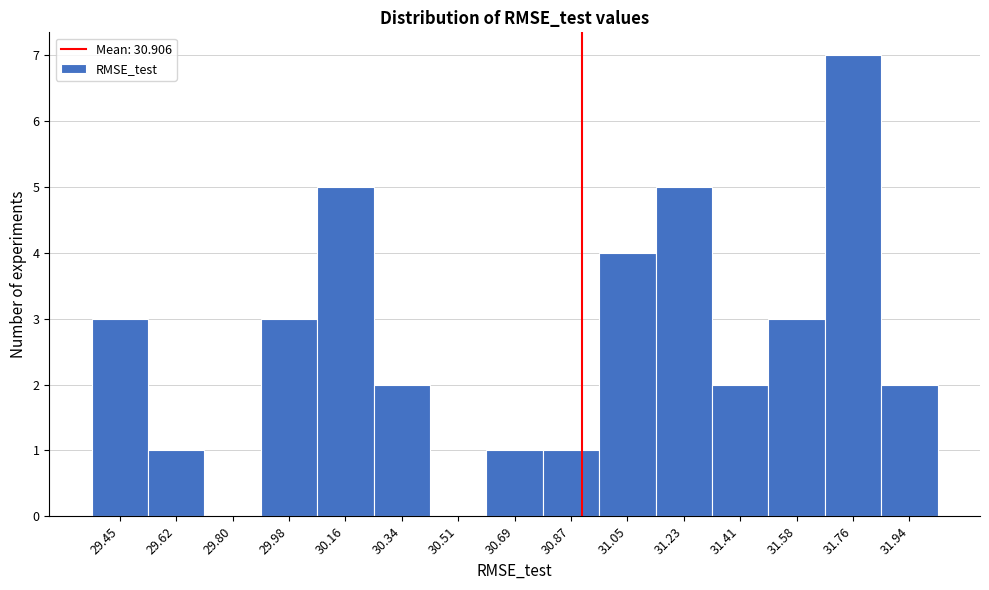

Reading left to right, list every bar in this chart as the range it spans on the x-axis followed by its height. Neither the bar edges nor the heights are printed on the chart, so give them approximately, as read against the axes.

29.36 to 29.54: 3
29.54 to 29.72: 1
29.72 to 29.90: 0
29.90 to 30.06: 3
30.06 to 30.24: 5
30.24 to 30.42: 2
30.42 to 30.60: 0
30.60 to 30.78: 1
30.78 to 30.96: 1
30.96 to 31.14: 4
31.14 to 31.32: 5
31.32 to 31.50: 2
31.50 to 31.68: 3
31.68 to 31.86: 7
31.86 to 32.02: 2